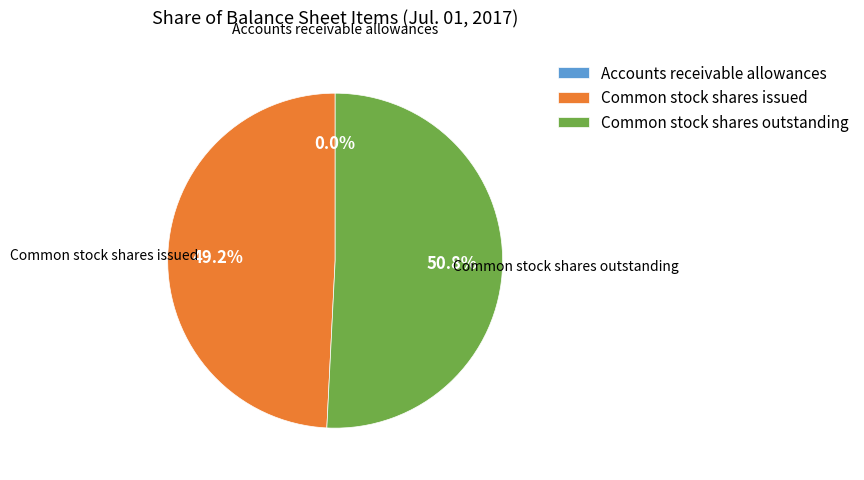

Combined, what portion of the pie is Common stock shares issued and Common stock shares outstanding?

100.0%